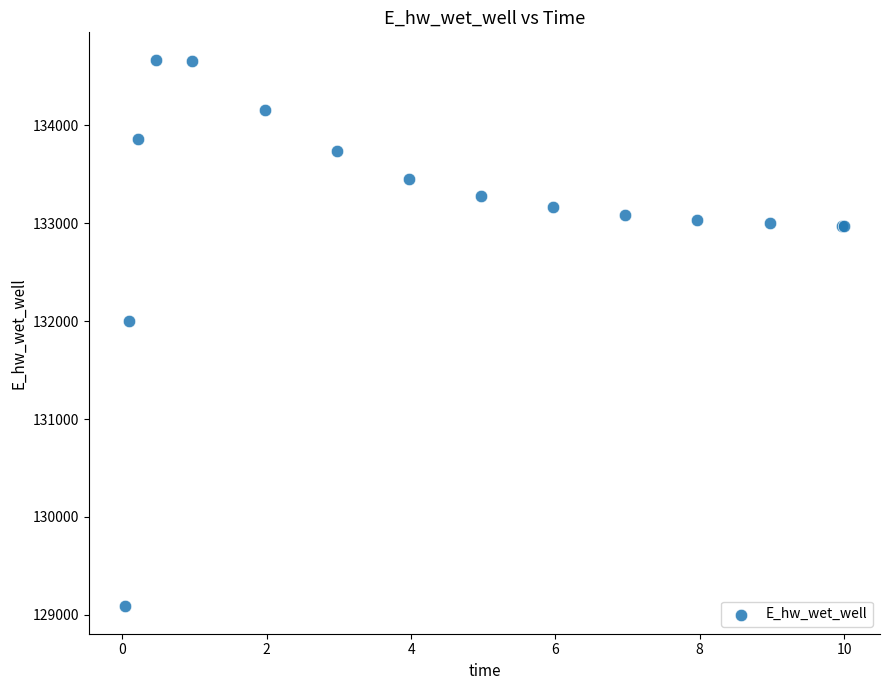

What Y value in the scatter plot is closest to 131878?

132000.5